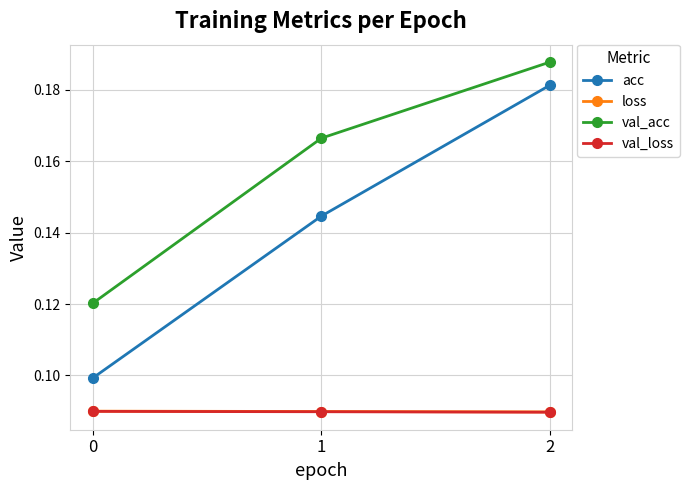

Does the chart display data point markers on the line(s)?

Yes